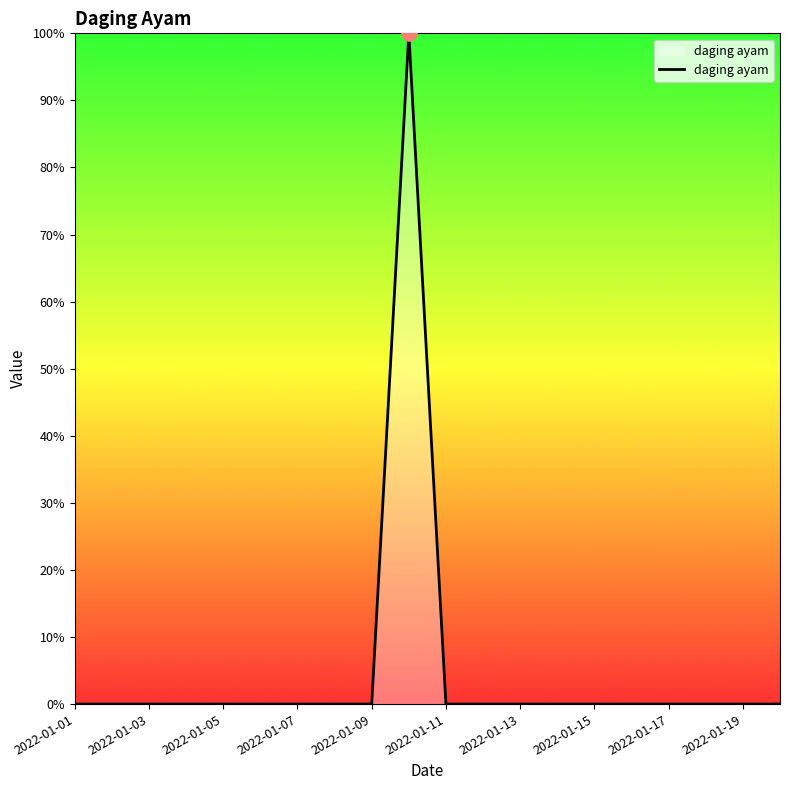

What is the greatest value displayed?

100